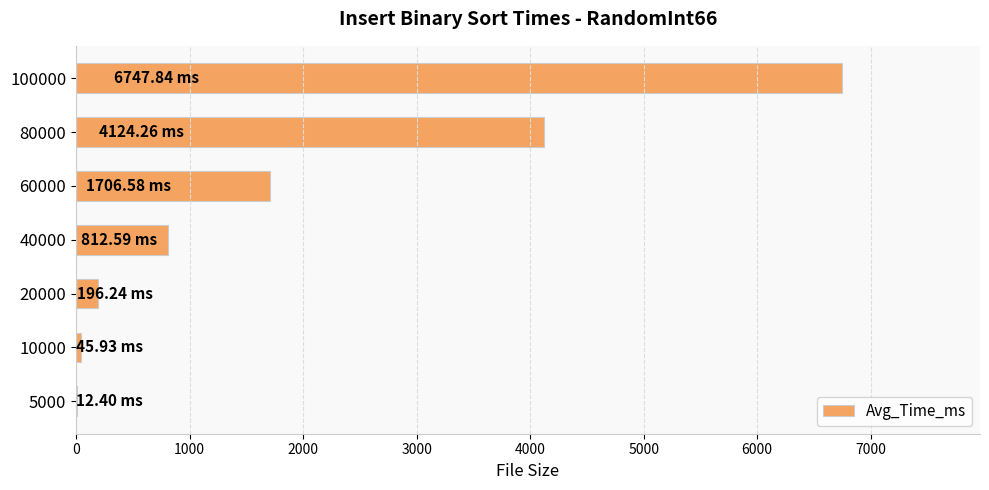

Which has a higher value, 80000 or 60000?

80000